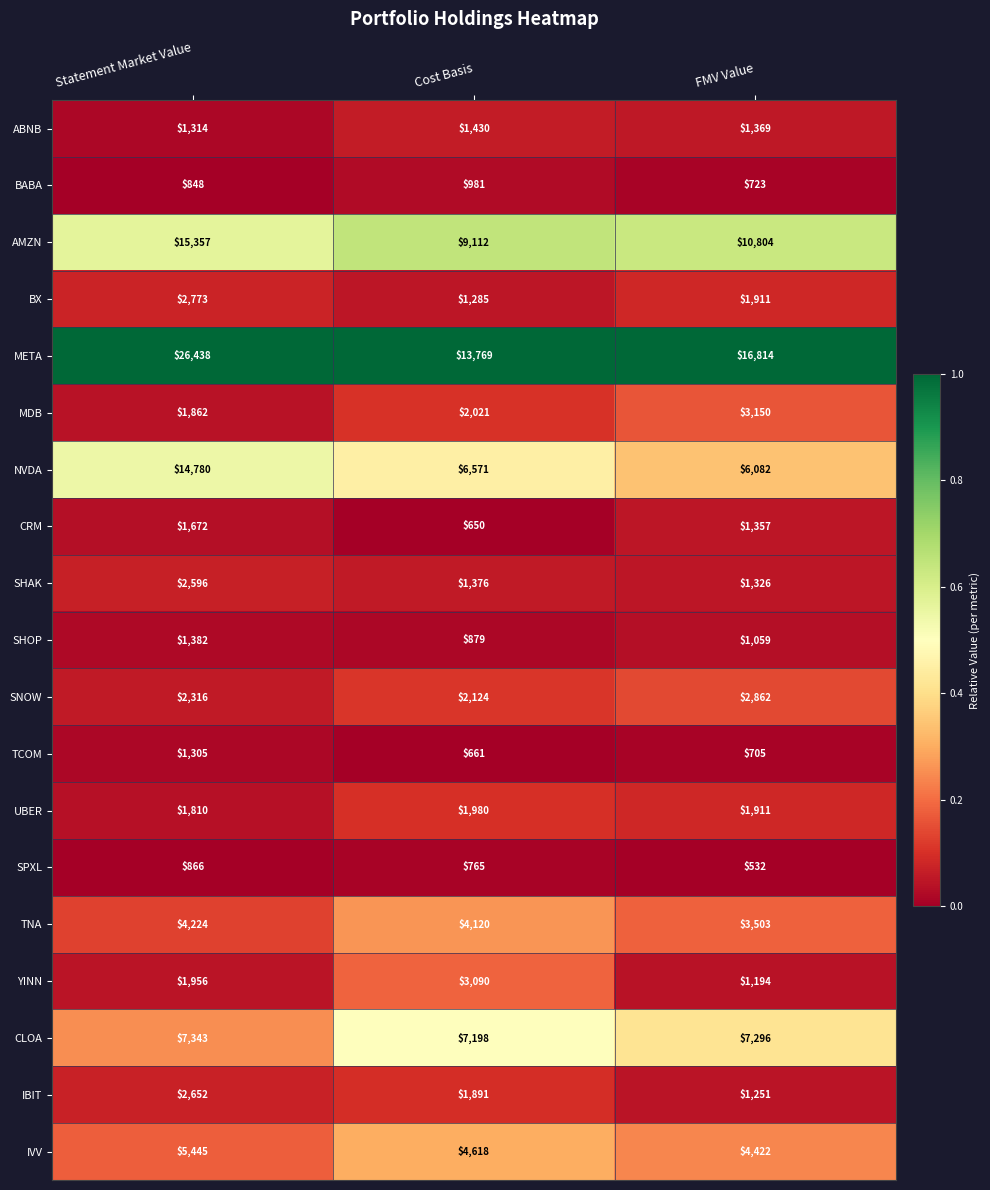

How many CLOA values are between 7198 and 7343?

3